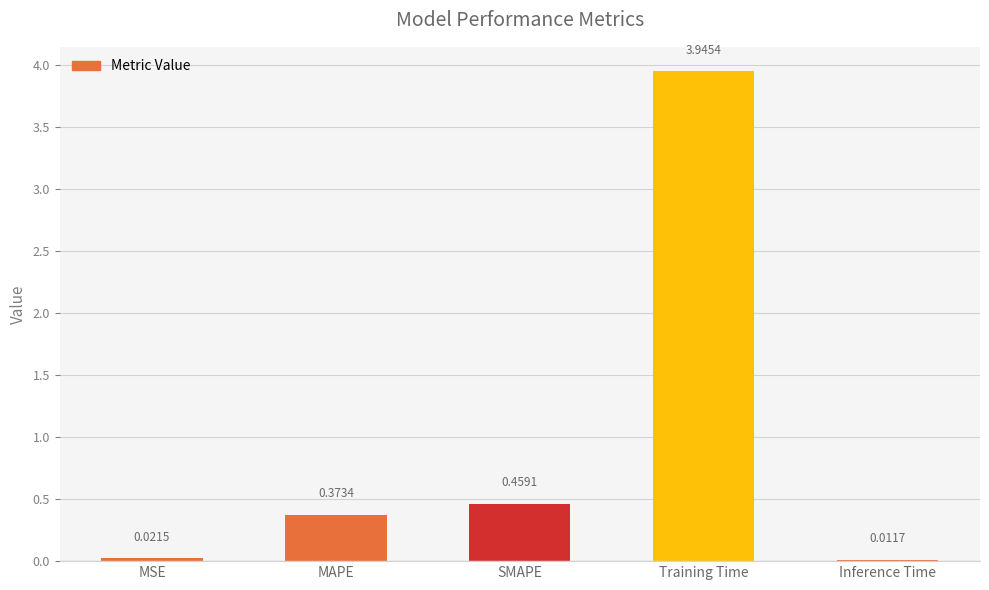

Are the bars grouped side by side (vs. stacked)?

No